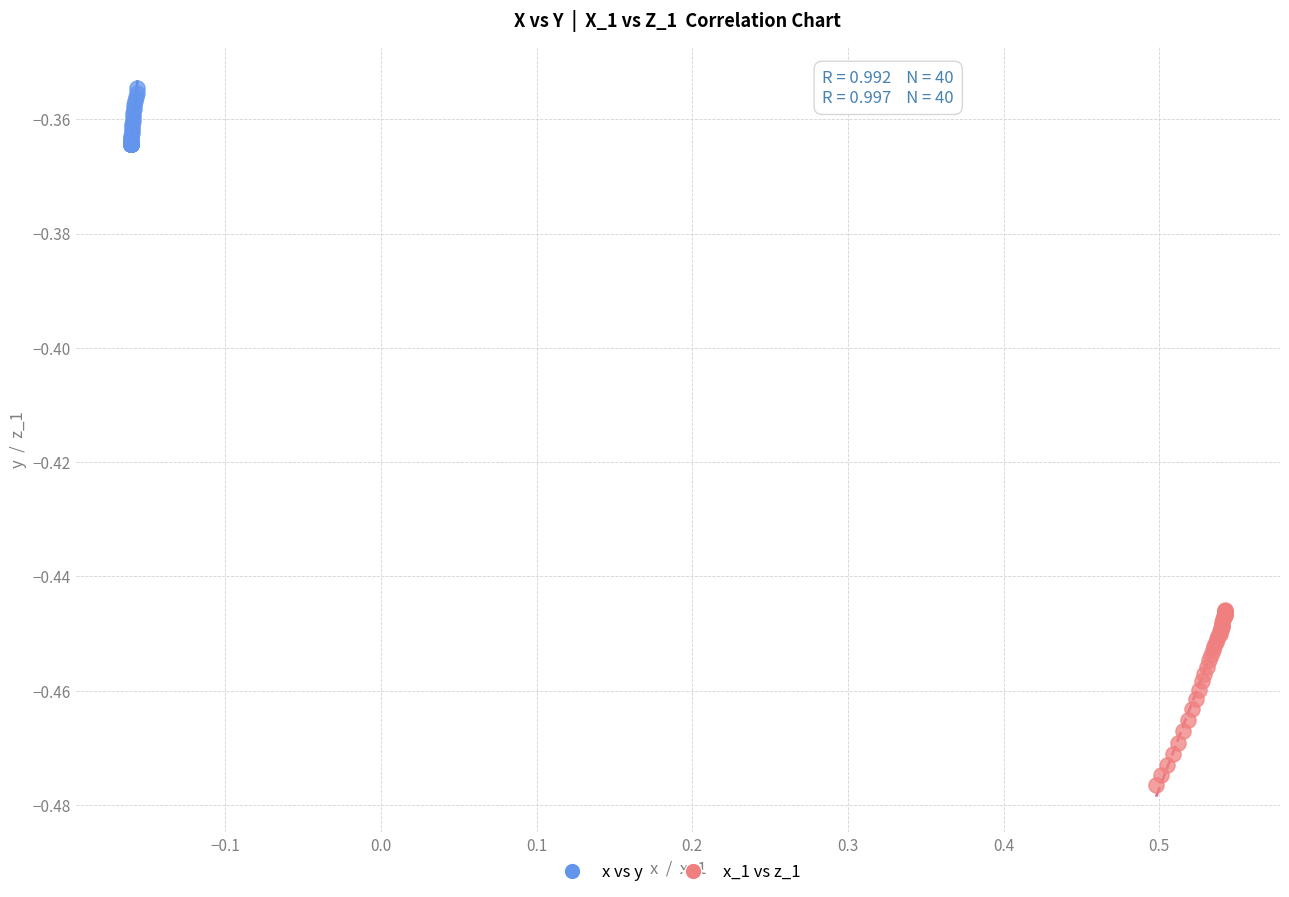

Which series contains the lowest Y value?

x_1 vs z_1